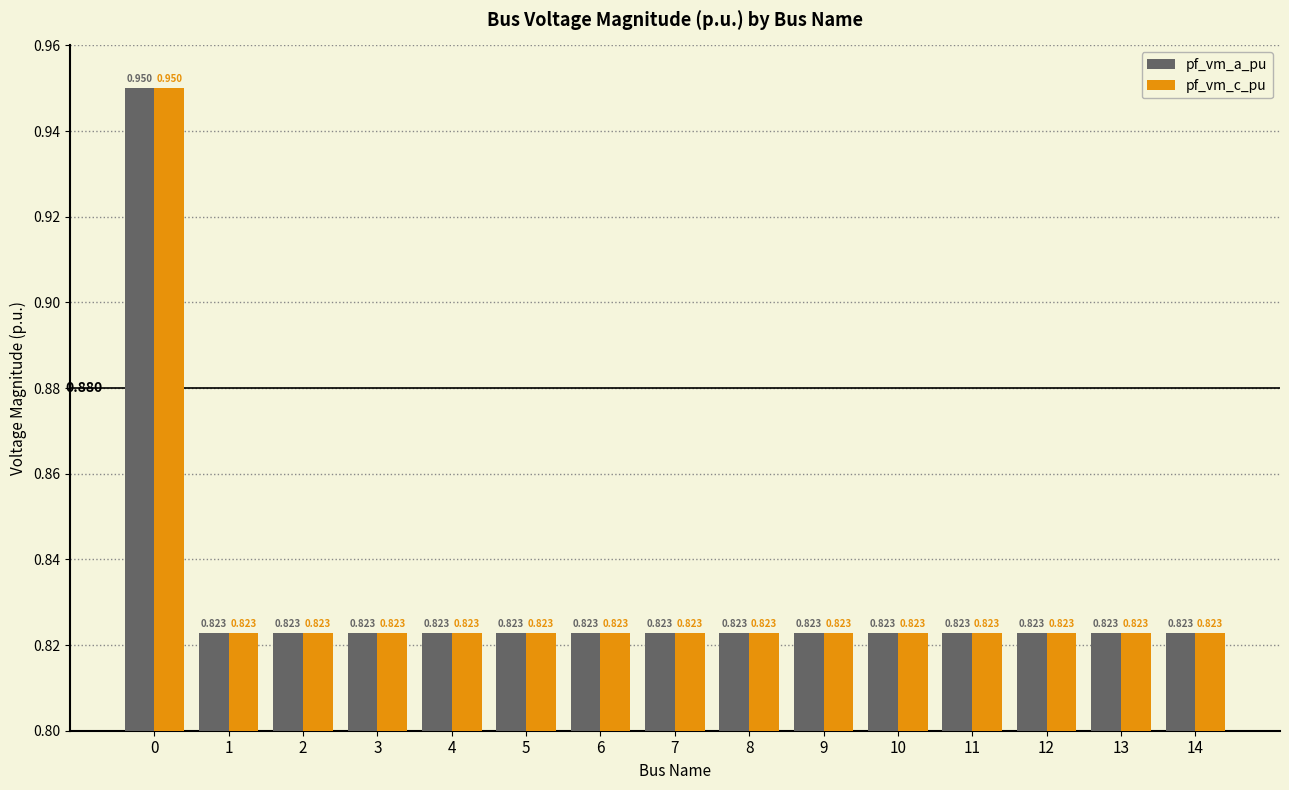

Reading left to right, extract all data points from this chart.

pf_vm_a_pu: 0.9	0.8	0.8	0.8	0.8	0.8	0.8	0.8	0.8	0.8	0.8	0.8	0.8	0.8	0.8
pf_vm_c_pu: 0.9	0.8	0.8	0.8	0.8	0.8	0.8	0.8	0.8	0.8	0.8	0.8	0.8	0.8	0.8